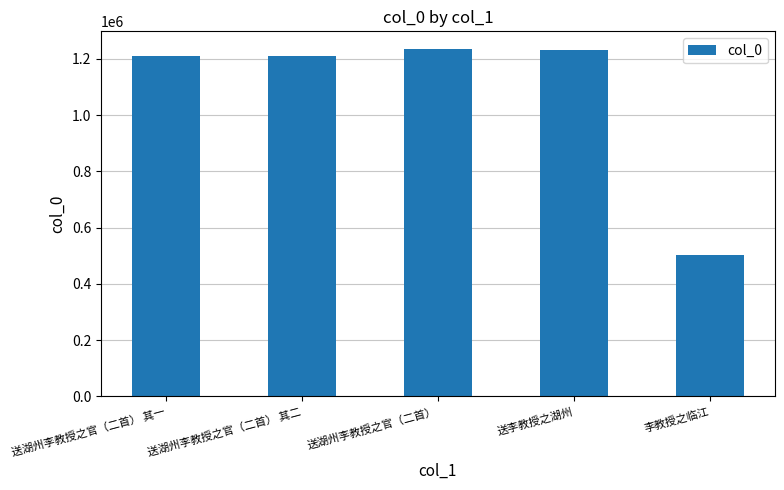

What is the label of the 3rd bar from the right?

送湖州李教授之官（二首）